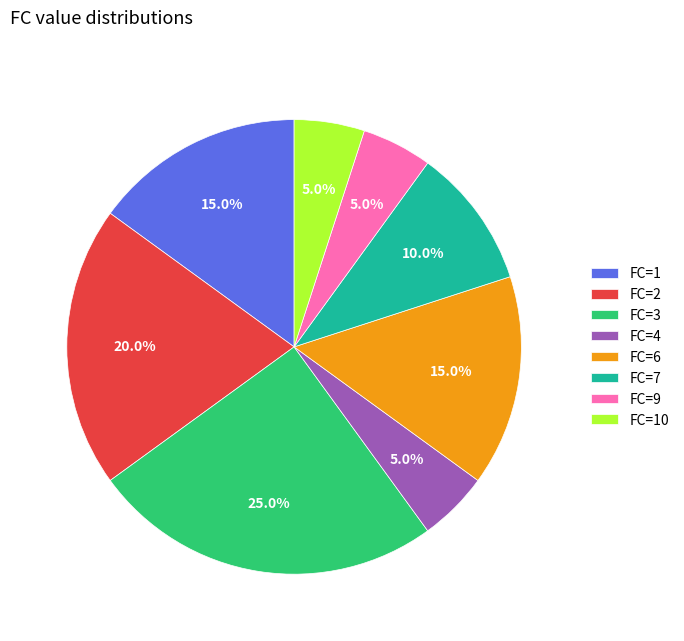

Does any single category account for the majority?

No